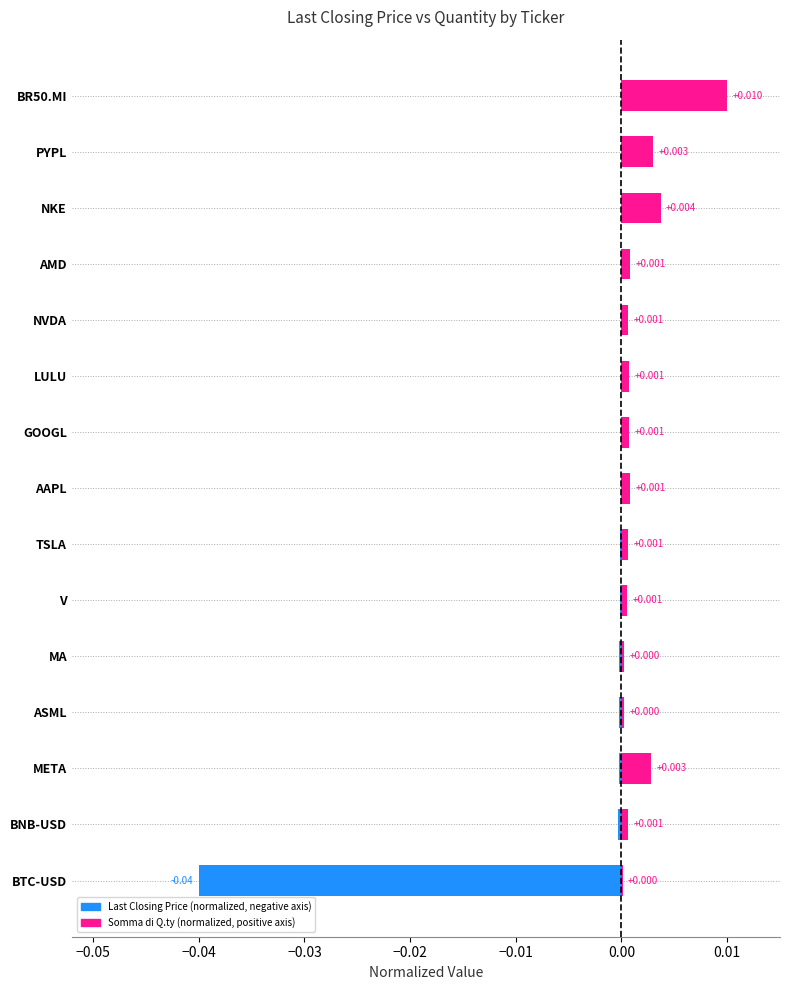

What are all the series names shown in the legend?

Last Closing Price, Somma di Q.ty